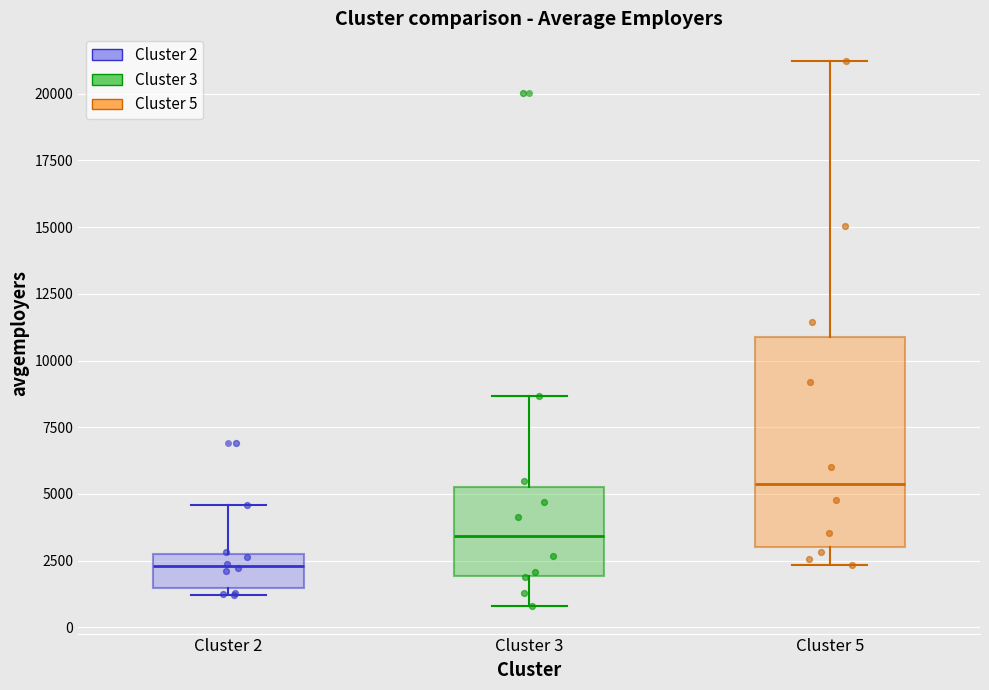

Reading left to right, transcribe this box plot: for each box, give where its median line is, the range the box spans, and where its two whiskers end, as read against the y-axis. The values are not printed on the chart, so give them approximately, as read against the axis.

Cluster 2: median 2500, box 1500 to 3000, whiskers 1000 to 4500
Cluster 3: median 3500, box 2000 to 5500, whiskers 1000 to 8500
Cluster 5: median 5500, box 3000 to 11000, whiskers 2500 to 21000